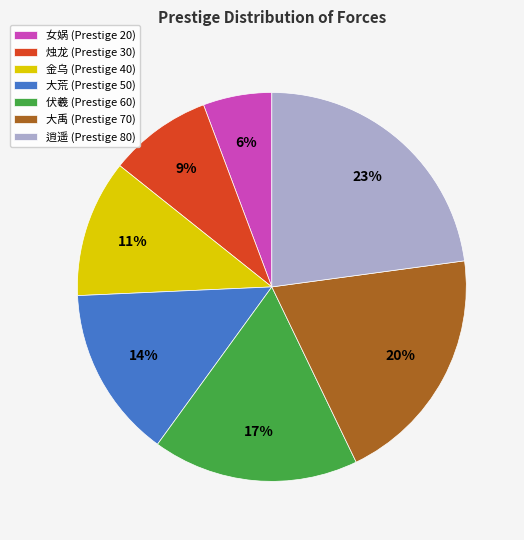

To the nearest percent, what is the difference between the largest and smallest slice percentages?

17%